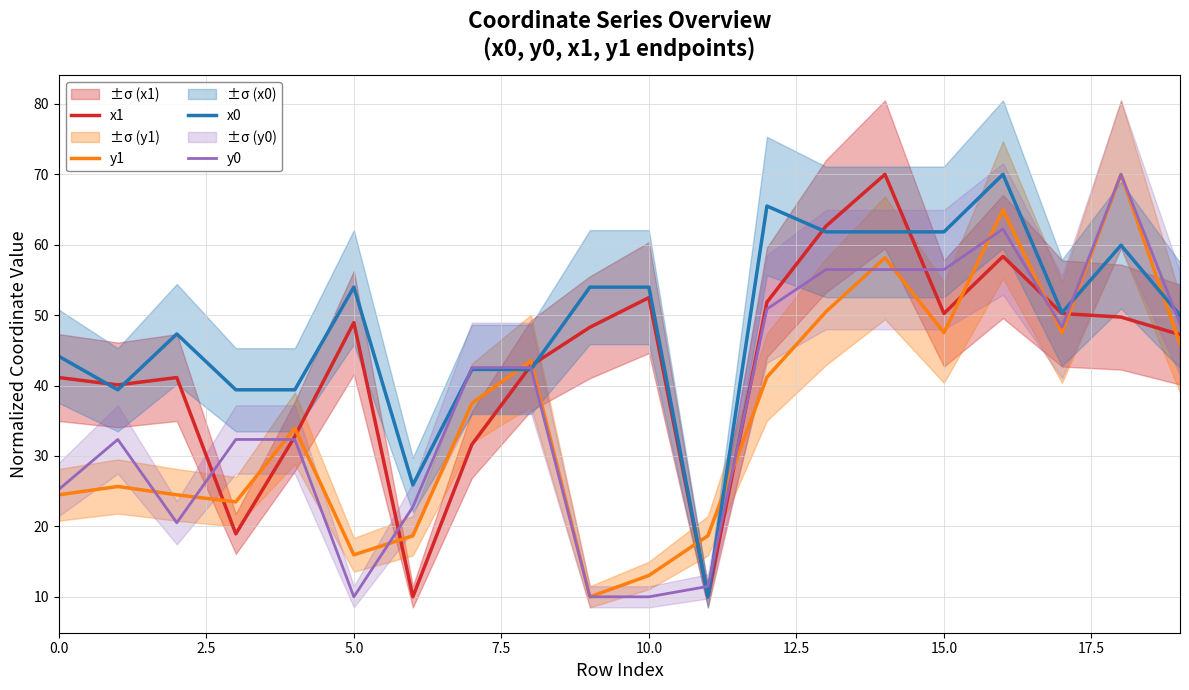

True or false: x1 has more than 1 interior local peaks.

True